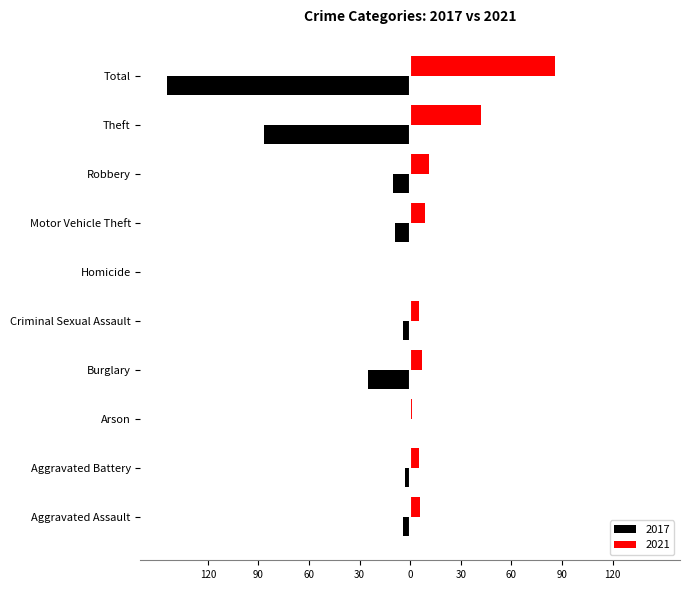

What is the spread (max minus min) of values at Theft?

129